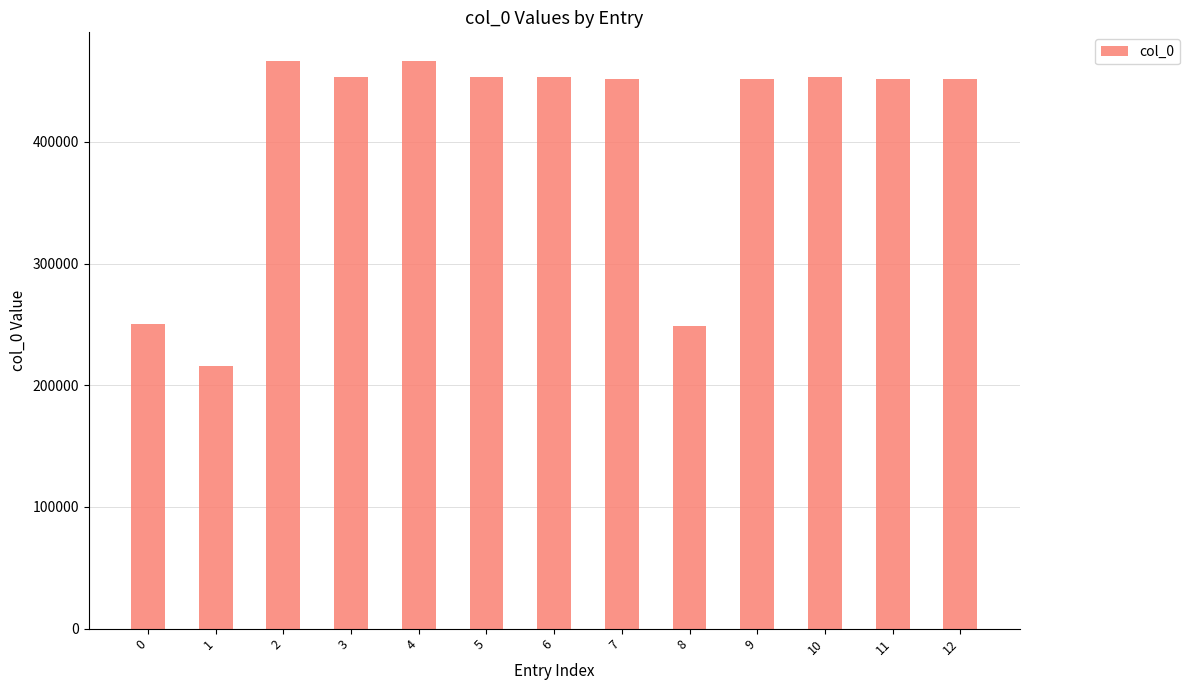

The chart shows a value of 122399 at 7. True or false?

False